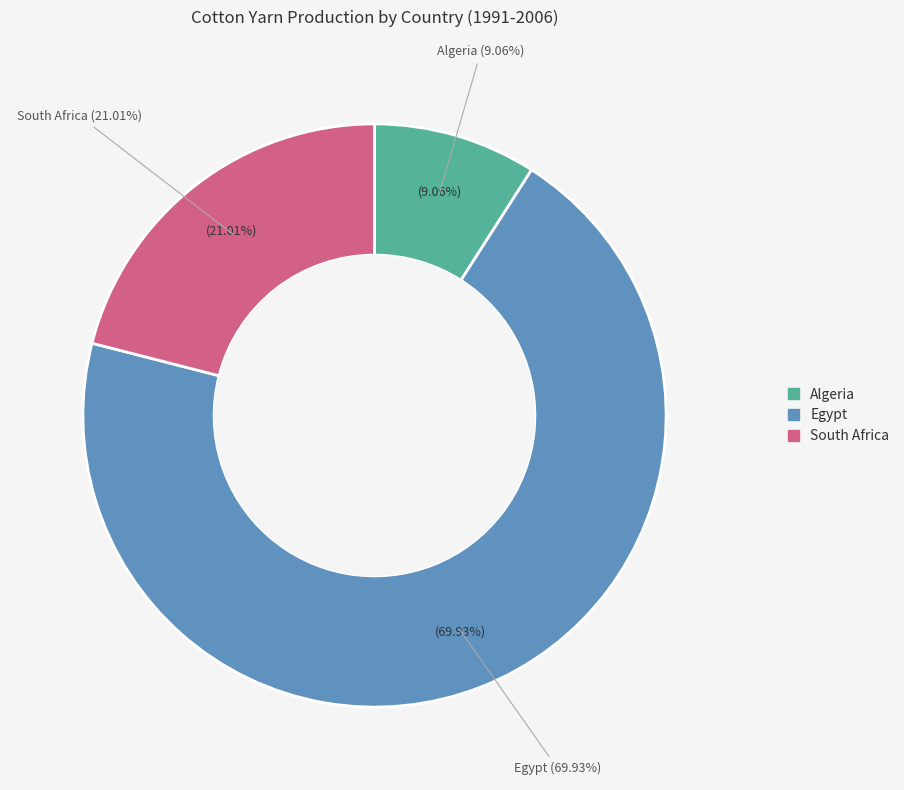

Is there any slice that represents more than half of the pie?

No